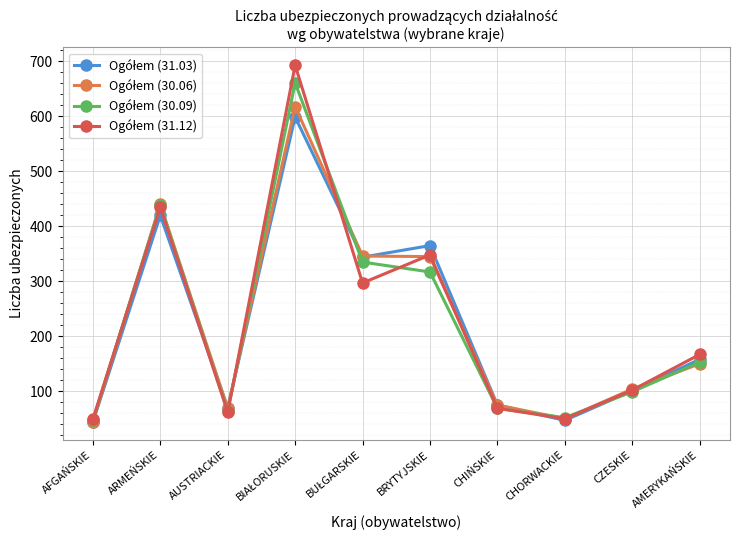

What is the total value across all series at ARMEŃSKIE?

1734